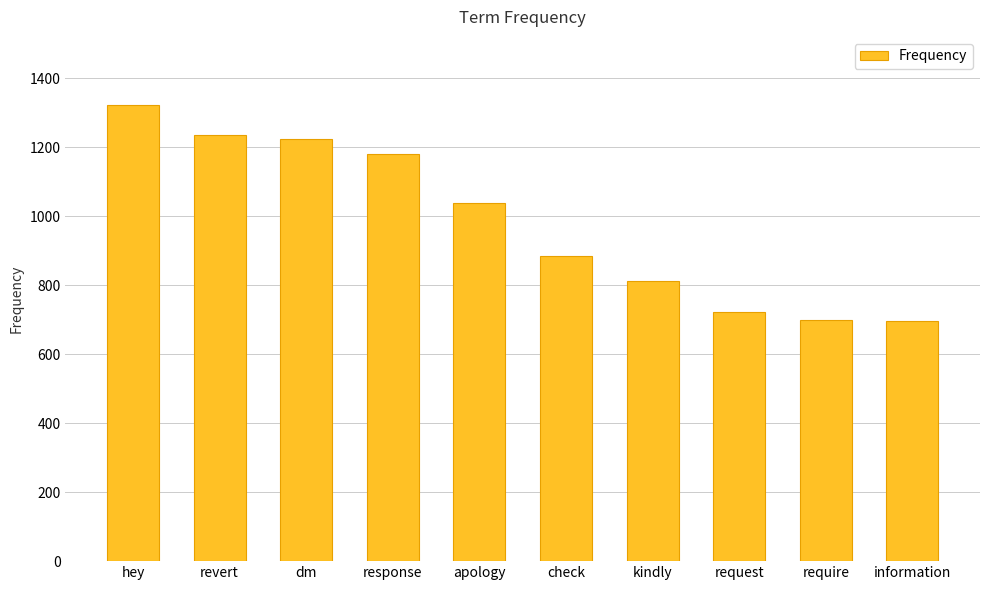

What is the label of the 1st bar from the right?

information